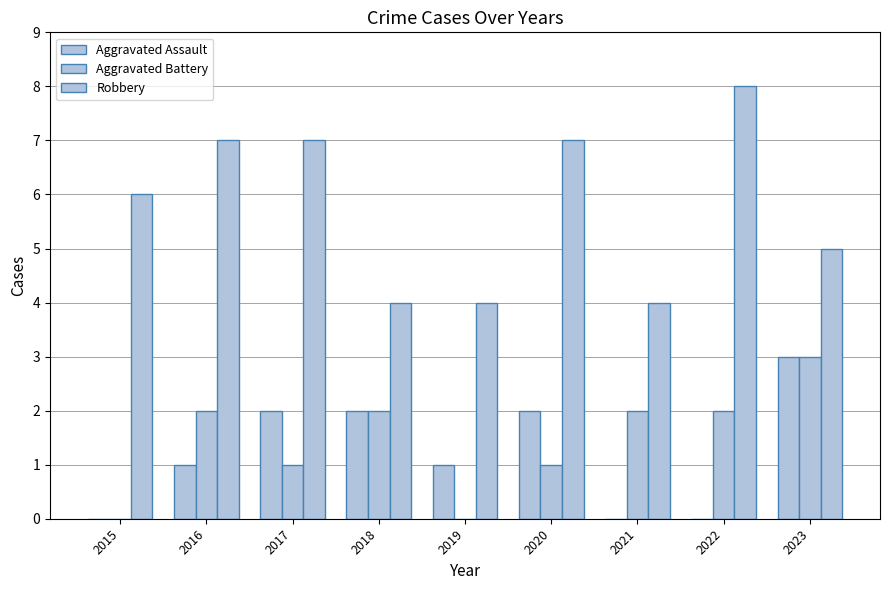

Are the bars grouped side by side (vs. stacked)?

Yes